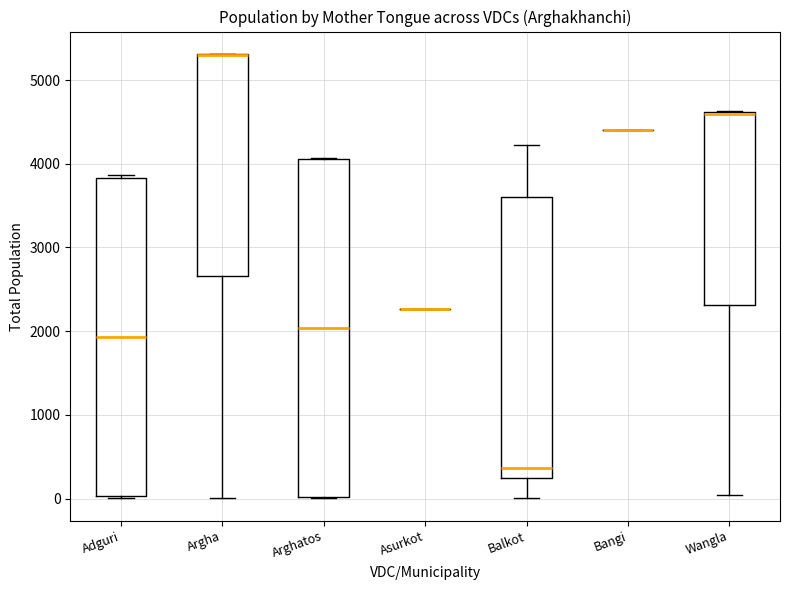

Reading left to right, read every box against the y-axis: the position of its median line, the range the box covers, and the ends of its whiskers. The values are not printed on the chart, so give them approximately, as read against the axis.

Adguri: median 1900, box 0 to 3800, whiskers 0 to 3900
Argha: median 5300 (drawn on the box's upper edge), box 2700 to 5300, whiskers 0 to 5300
Arghatos: median 2000, box 0 to 4100, whiskers 0 to 4100
Asurkot: box collapsed to a line at 2300, whiskers 2300 to 2300
Balkot: median 400, box 200 to 3600, whiskers 0 to 4200
Bangi: box collapsed to a line at 4400, whiskers 4400 to 4400
Wangla: median 4600 (drawn on the box's upper edge), box 2300 to 4600, whiskers 0 to 4600